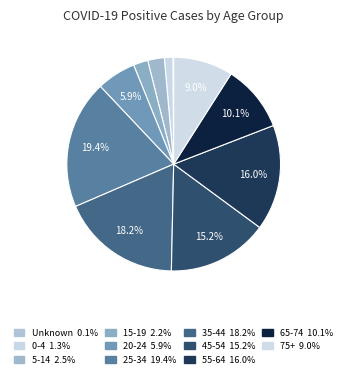

To the nearest percent, what is the combined percentage of 45-54 and Unknown?

15%